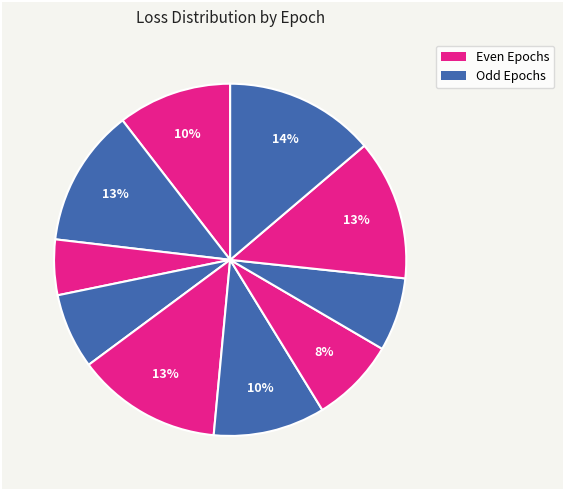

How many segments does this pie chart have?

10